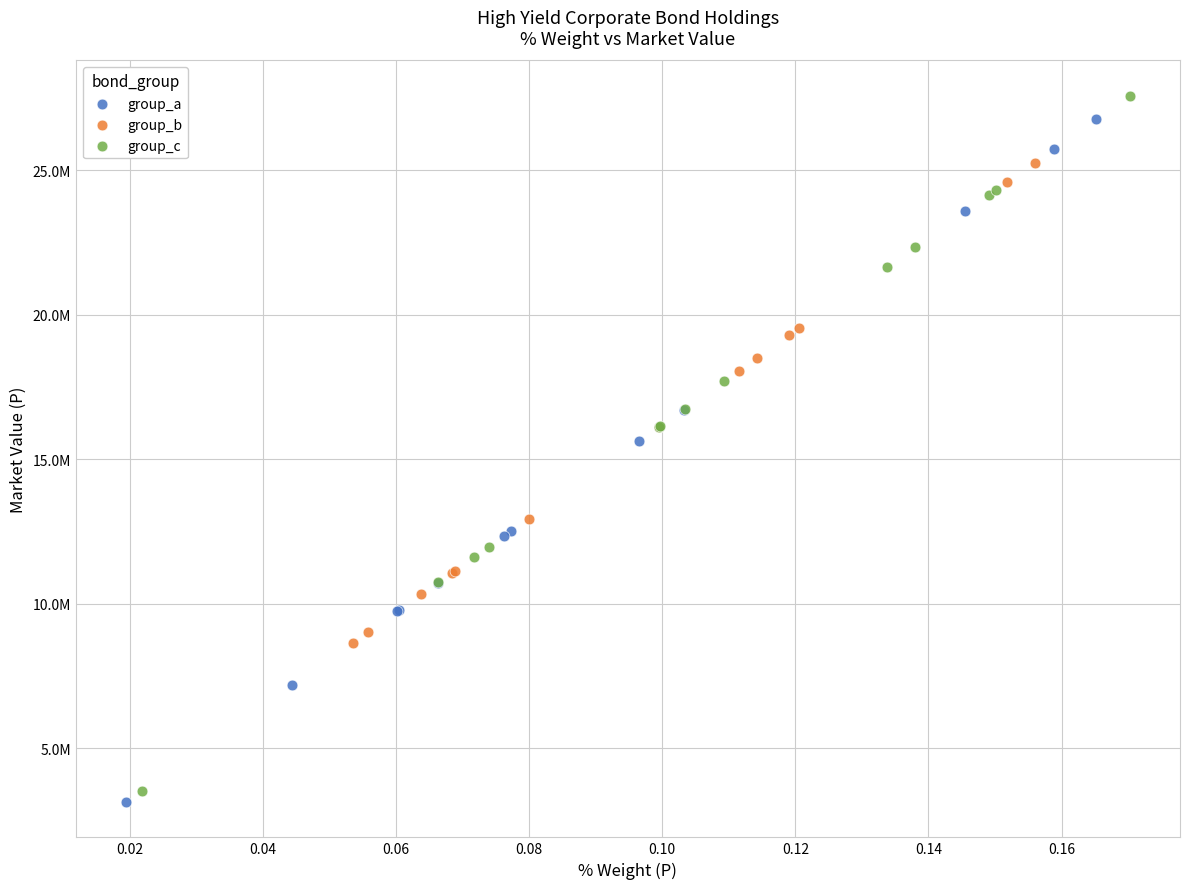

Which series reaches the minimum Y coordinate?

group_a